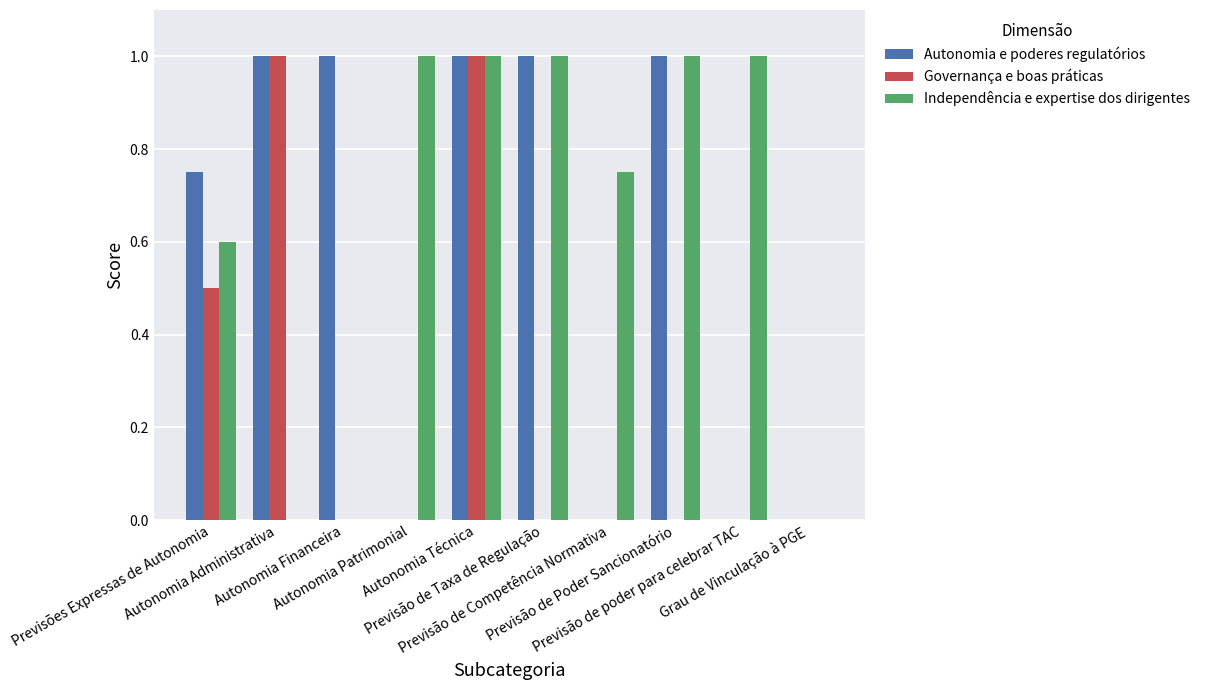

Read the Autonomia e poderes regulatórios value at Autonomia Técnica.

1.0